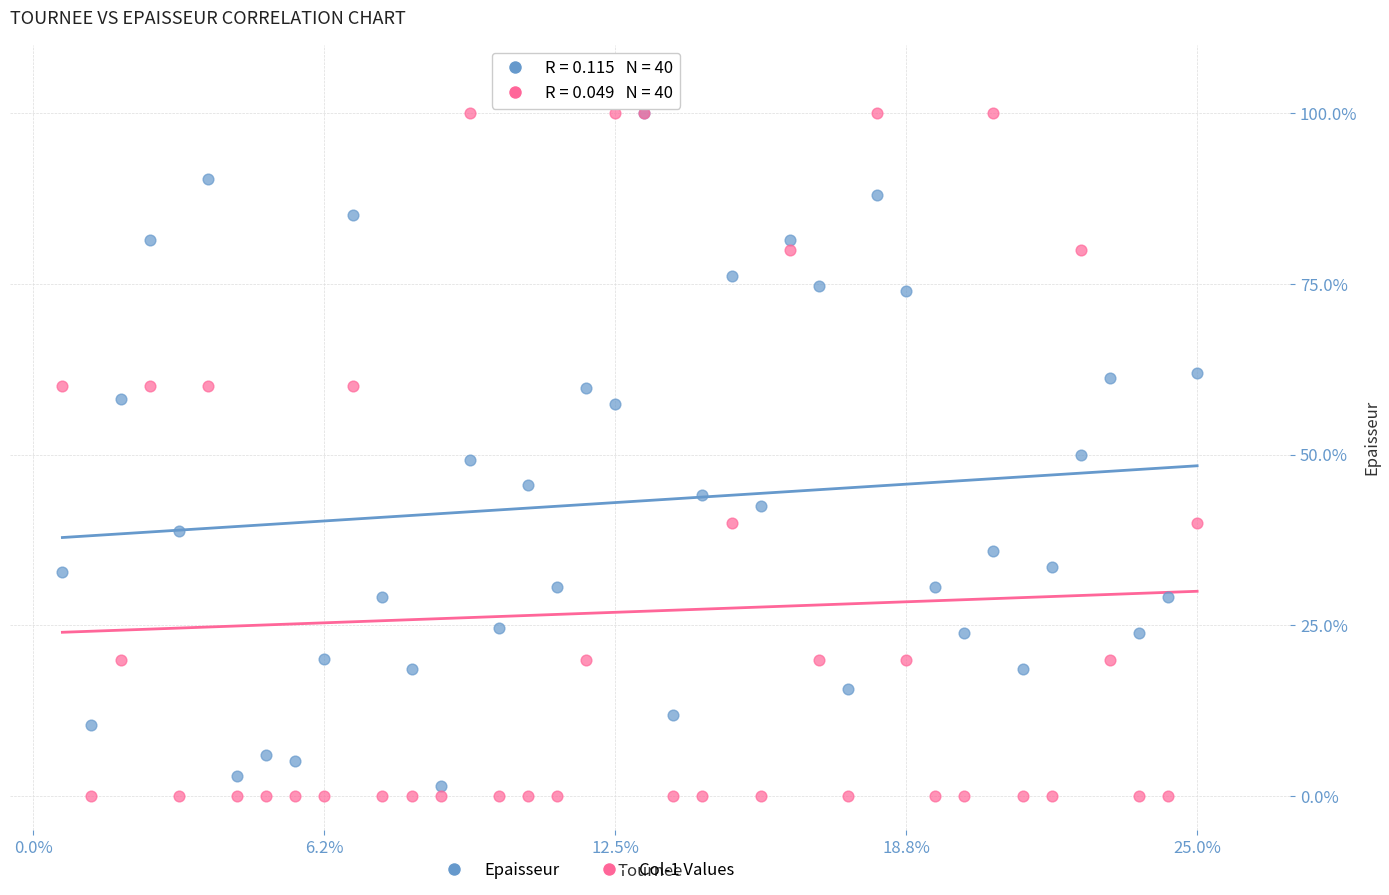

Which series contains the lowest Y value?

Col-1 Values